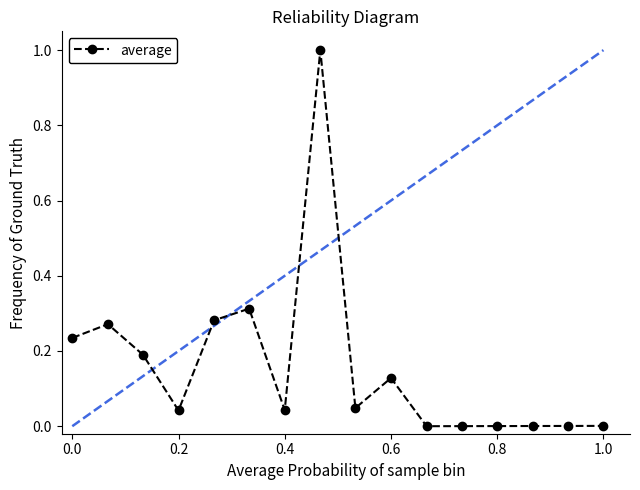

What is the difference between the maximum and minimum values?

1.0